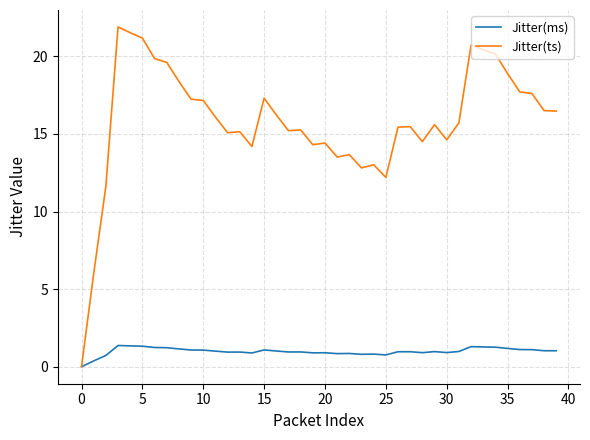

Which series has the largest total across all categories?

Jitter(ts)